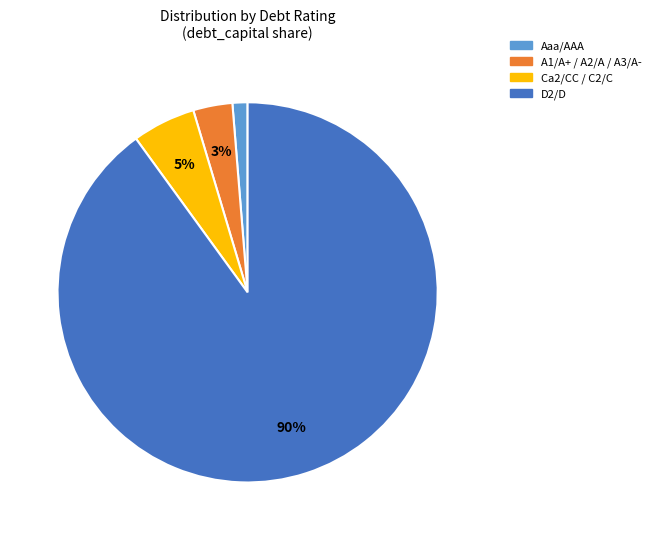

Does any single category account for the majority?

Yes